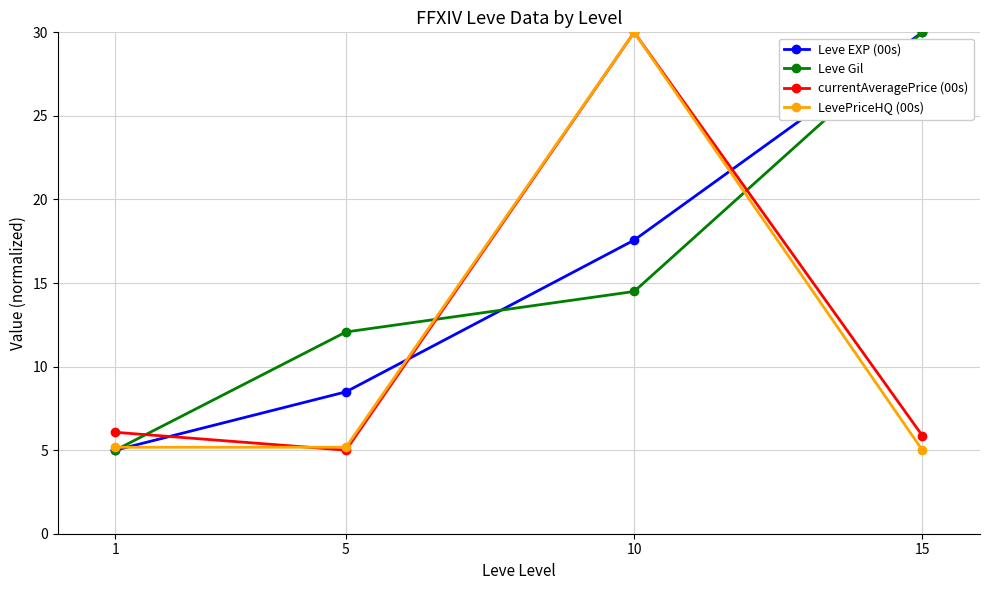

Is it true that currentAveragePrice (00s) equals 5.9 at 15?

True